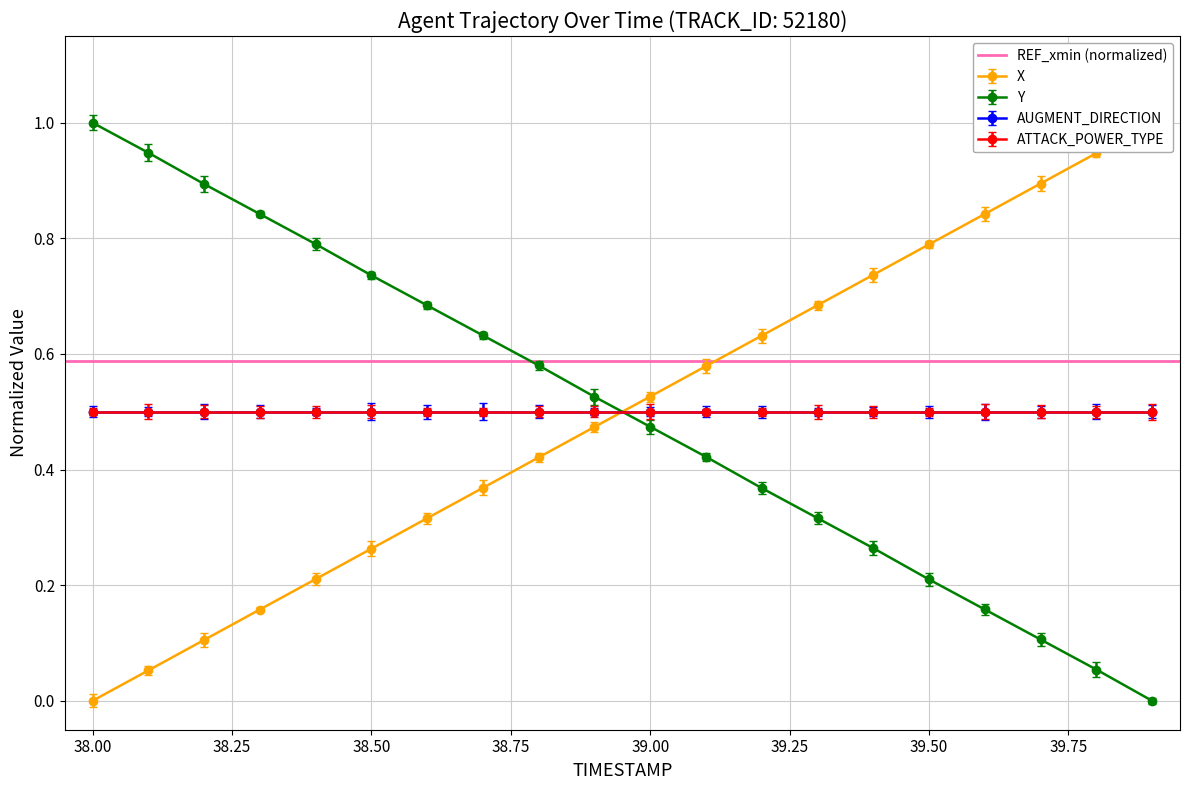

What is the value of the X point at the 12th from the left?

0.6